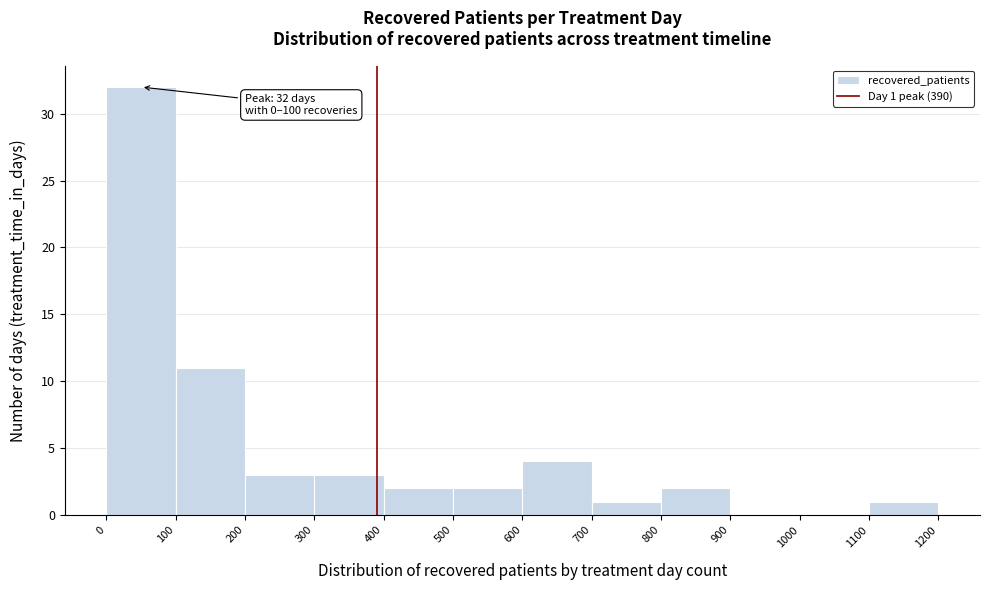

Over which range of the x-axis is the bar tallest?

0 to 100